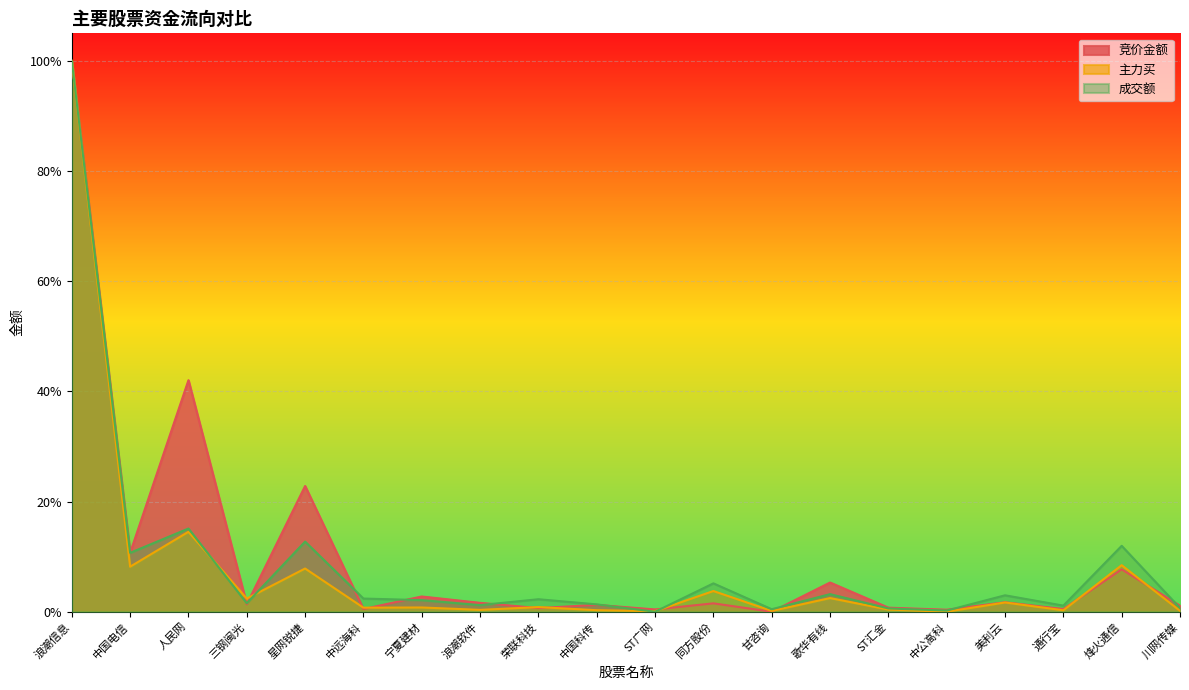

What is the label of the 10th point from the left?

中国科传